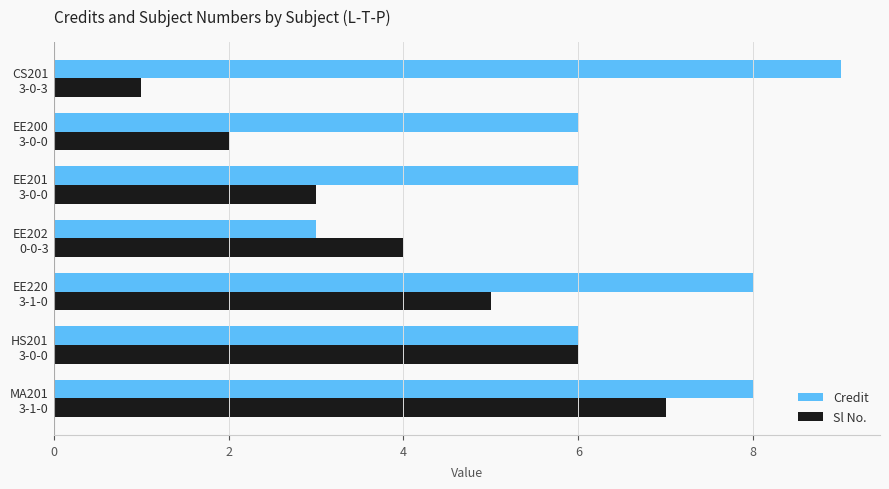

What is the highest value of the Credit series?

9